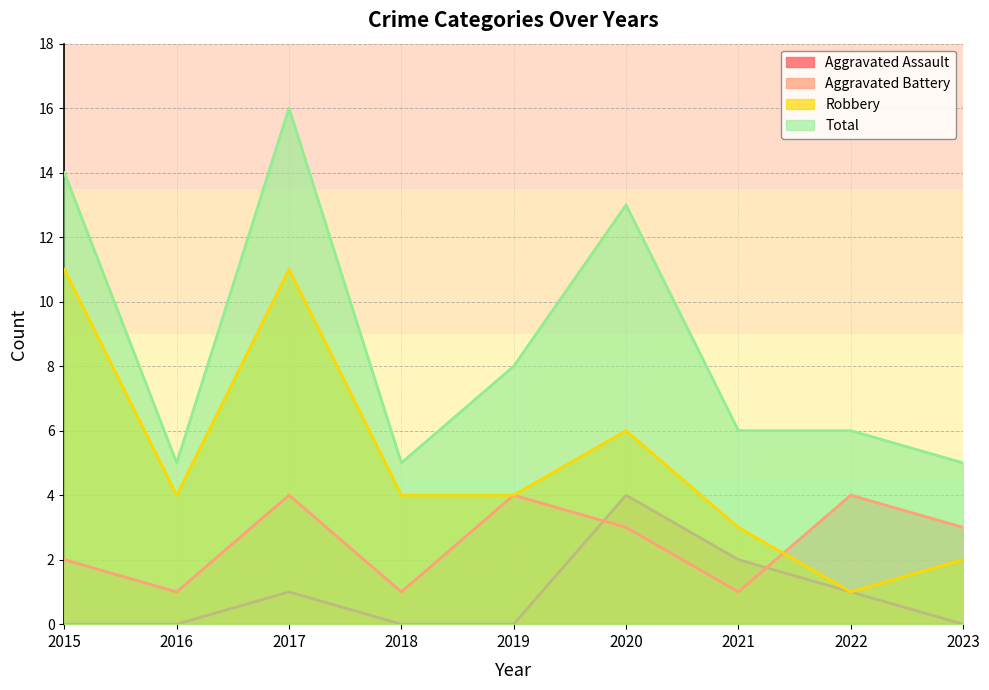

True or false: Robbery and Aggravated Assault cross at least once.

False